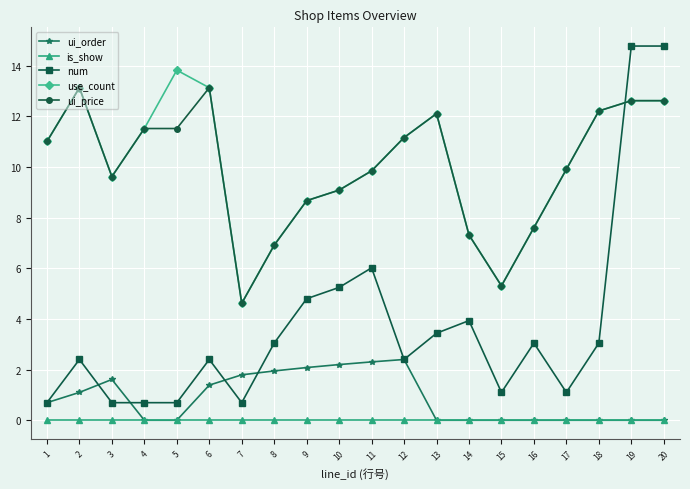

Where is the first local maximum for ui_order?

3